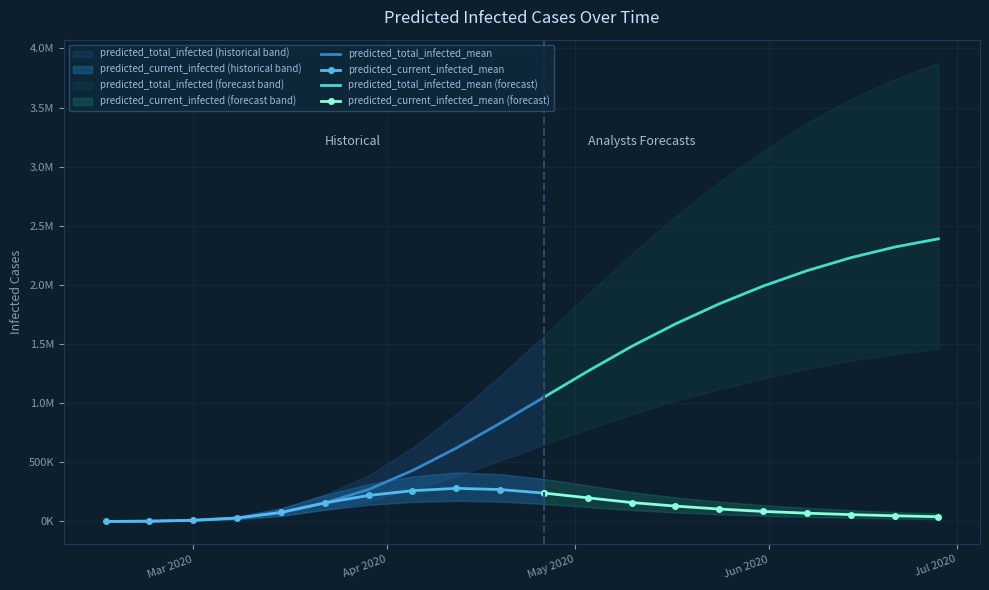

At which category is the sum across all series the highest?

19